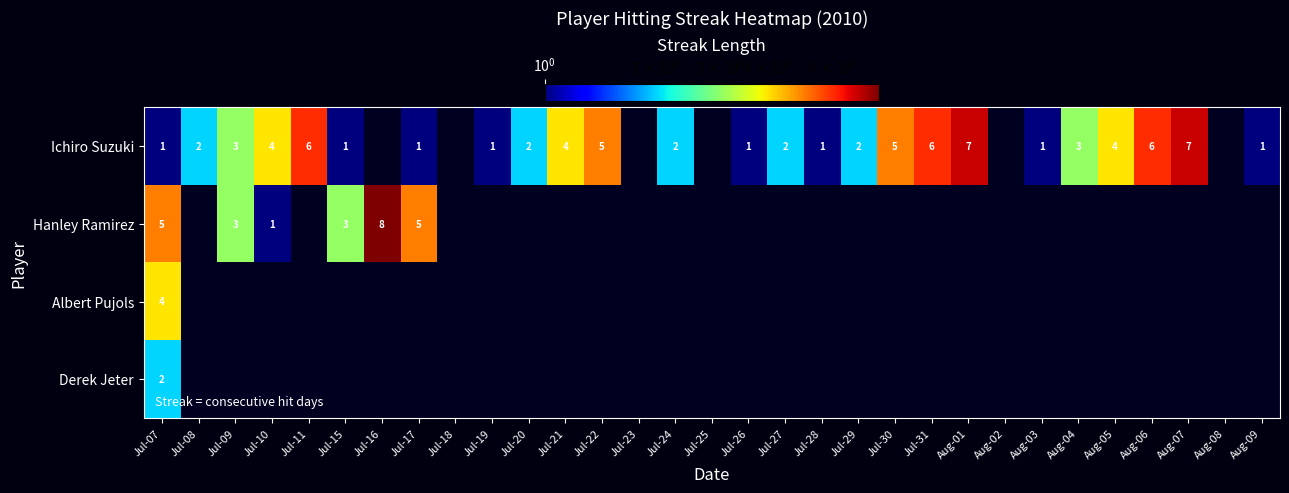

At Aug-08, list the series in order from smallest to largest.

Ichiro Suzuki, Hanley Ramirez, Albert Pujols, Derek Jeter